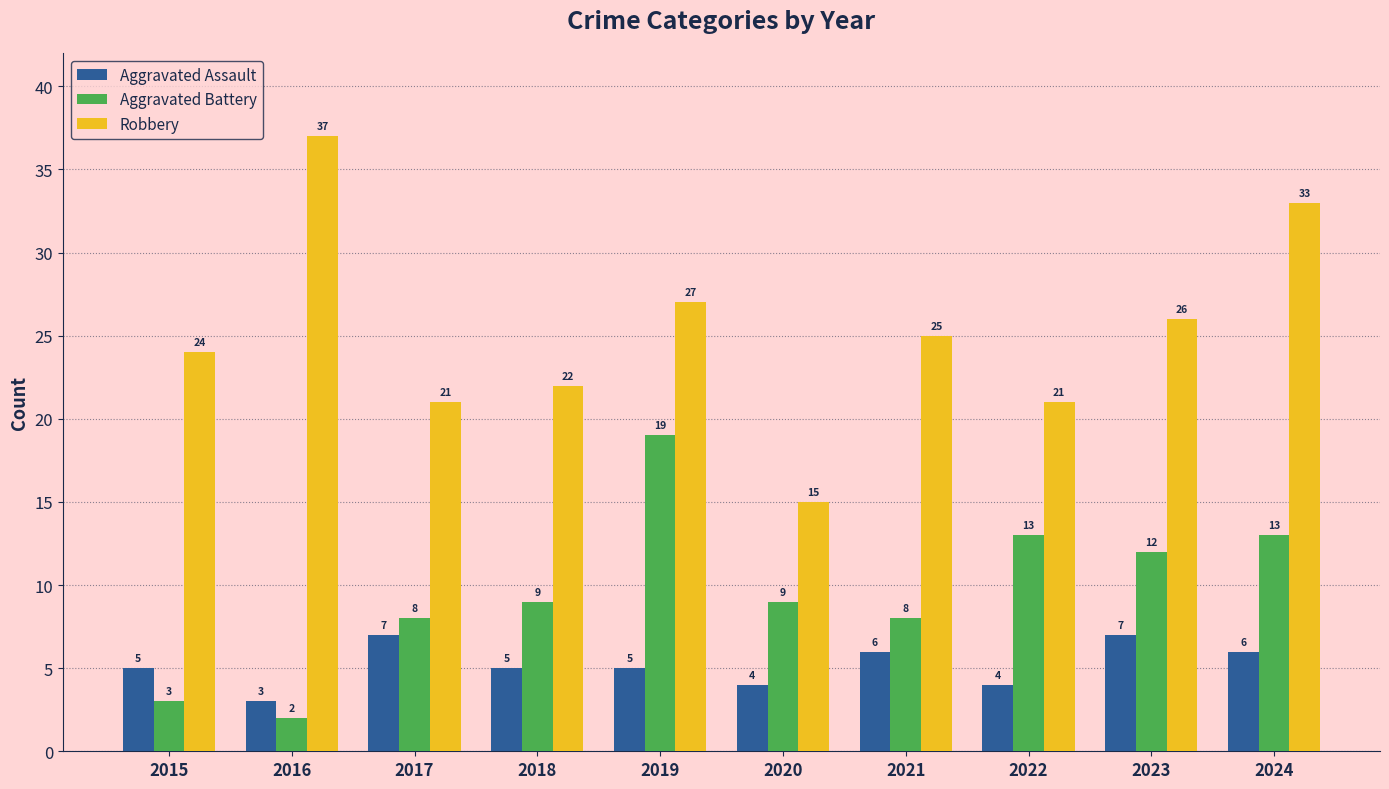

What is the average value of the Robbery series?

25